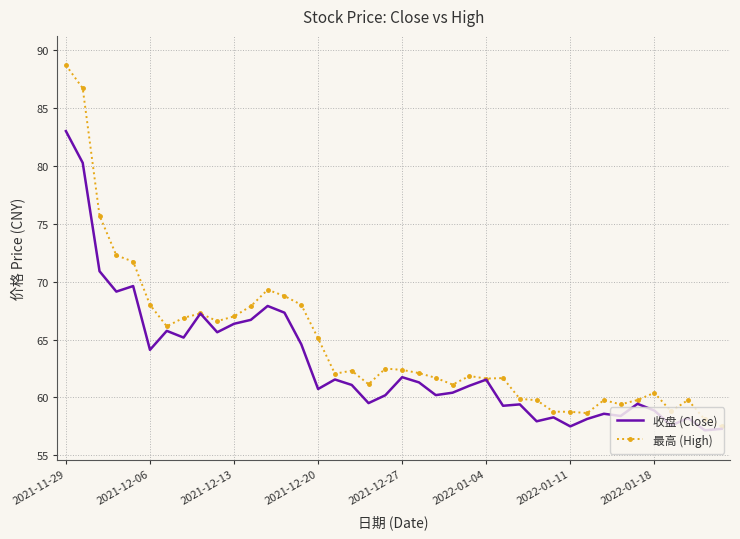

Rank the series by their maximum value, from lowest to highest.

收盘 (Close), 最高 (High)